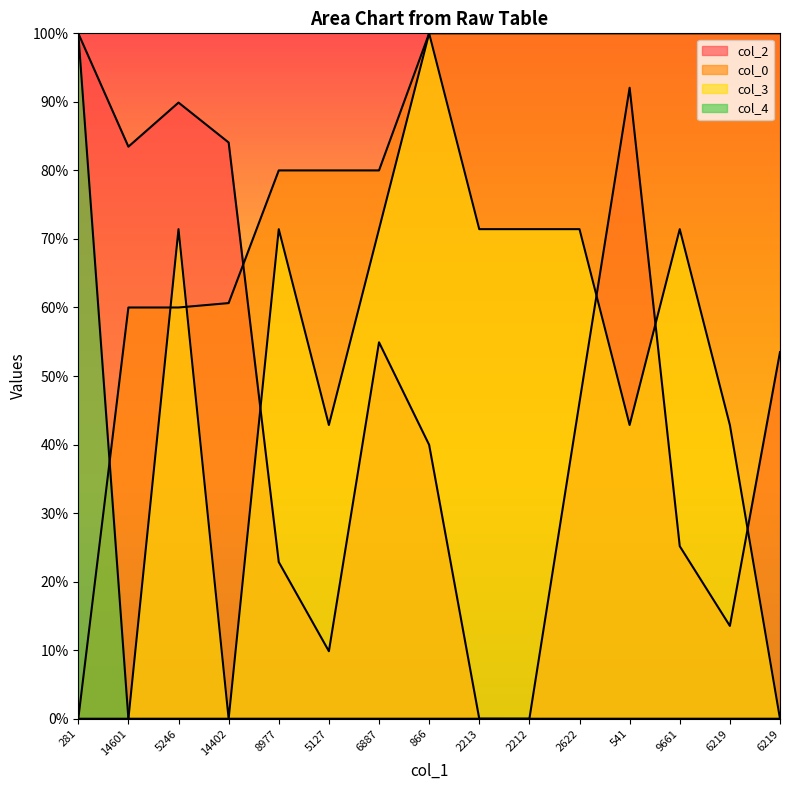

What is the difference between the highest and lowest values at 866?

100.0